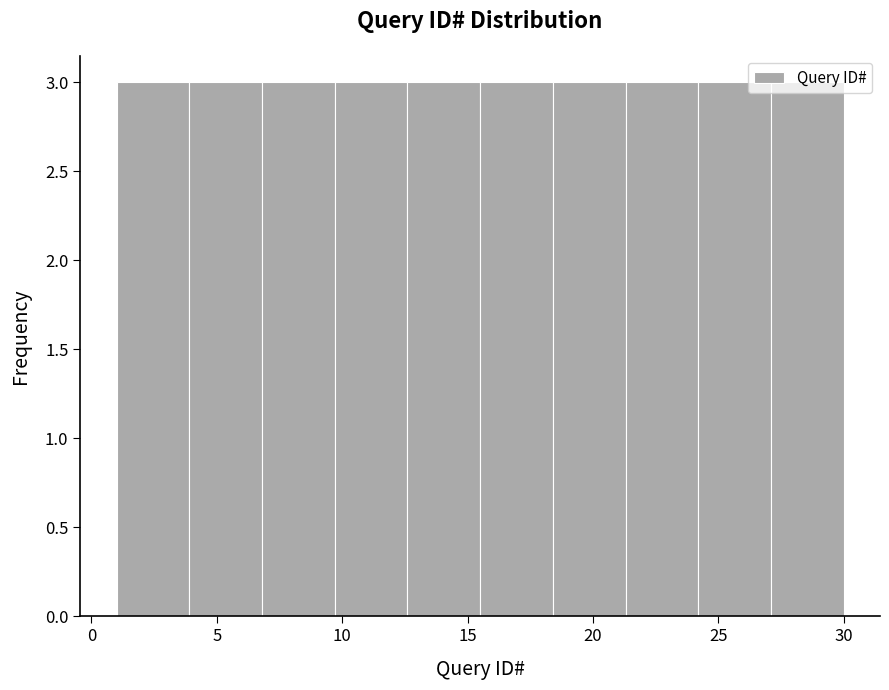

Reading left to right, list every bar in this chart as the range it spans on the x-axis followed by its height. Neither the bar edges nor the heights are printed on the chart, so give them approximately, as read against the axes.

1.0 to 3.9: 3
3.9 to 6.8: 3
6.8 to 9.7: 3
9.7 to 12.6: 3
12.6 to 15.5: 3
15.5 to 18.4: 3
18.4 to 21.3: 3
21.3 to 24.2: 3
24.2 to 27.1: 3
27.1 to 30.0: 3